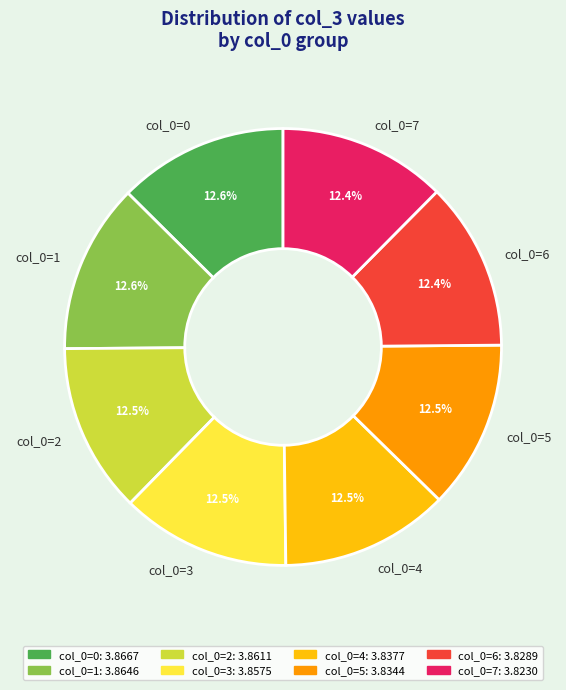

True or false: col_0=3 accounts for 21% of the total.

False